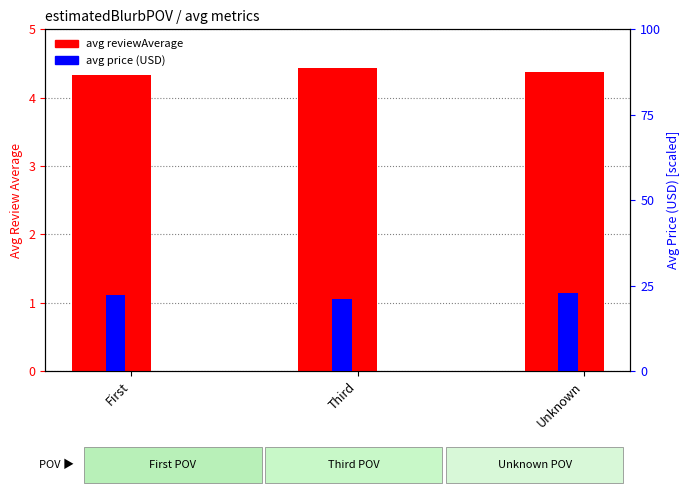

Count the number of categories in the chart.

3